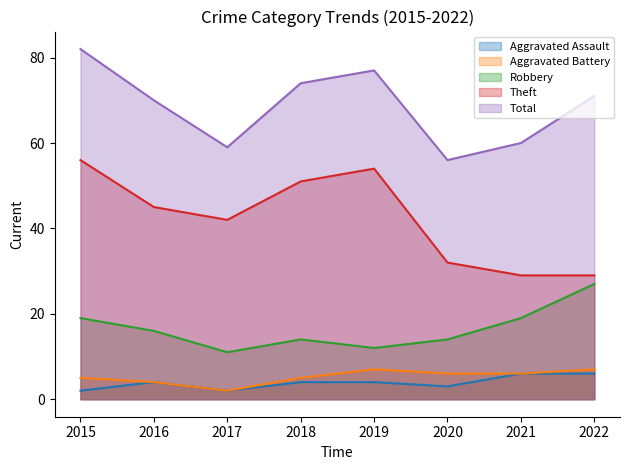

True or false: Robbery and Theft intersect in this chart.

False